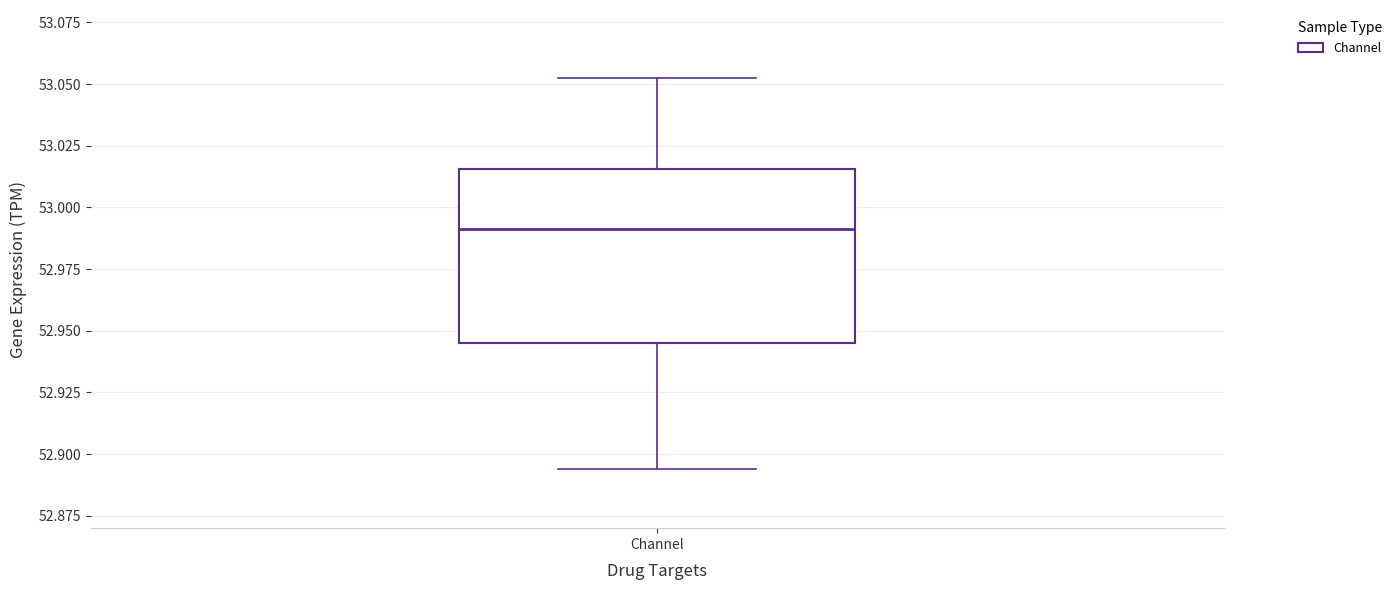

Read this box plot against the y-axis: the position of the median line, the range covered by the box, and the ends of both whiskers. The values are not printed on the chart, so give them approximately, as read against the axis.

median 52.990, box 52.945 to 53.015, whiskers 52.895 to 53.055